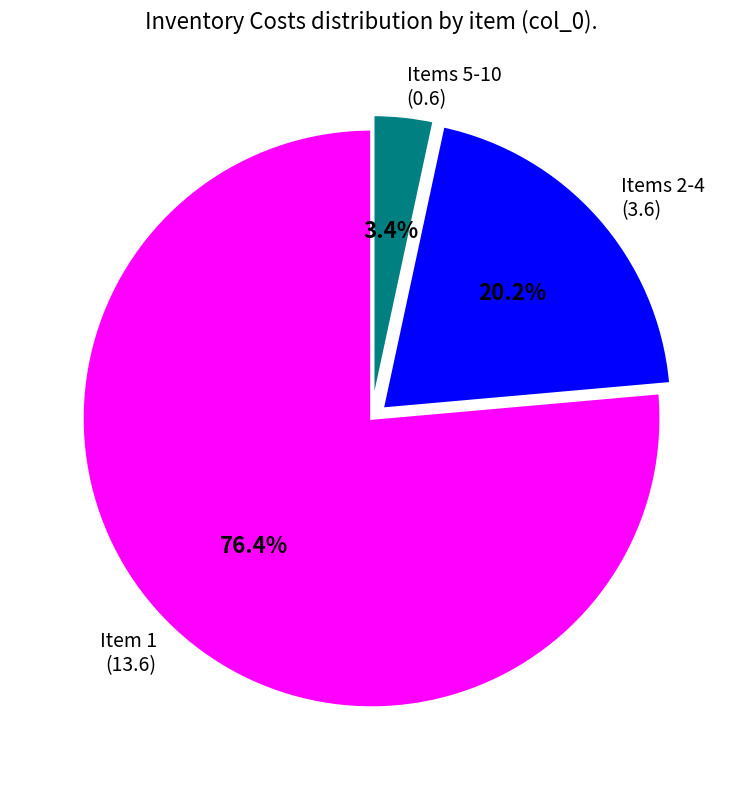

How many slices are in this pie chart?

3